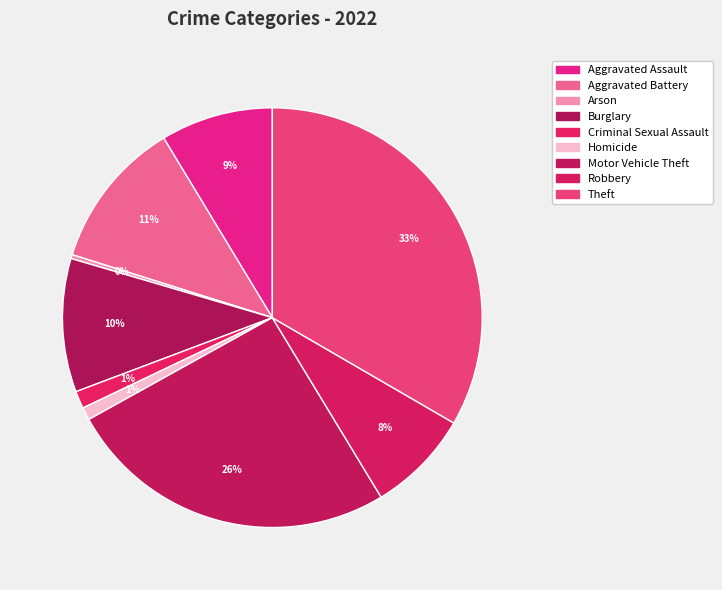

Rank the categories by value from highest to lowest.

Theft, Motor Vehicle Theft, Aggravated Battery, Burglary, Aggravated Assault, Robbery, Criminal Sexual Assault, Homicide, Arson